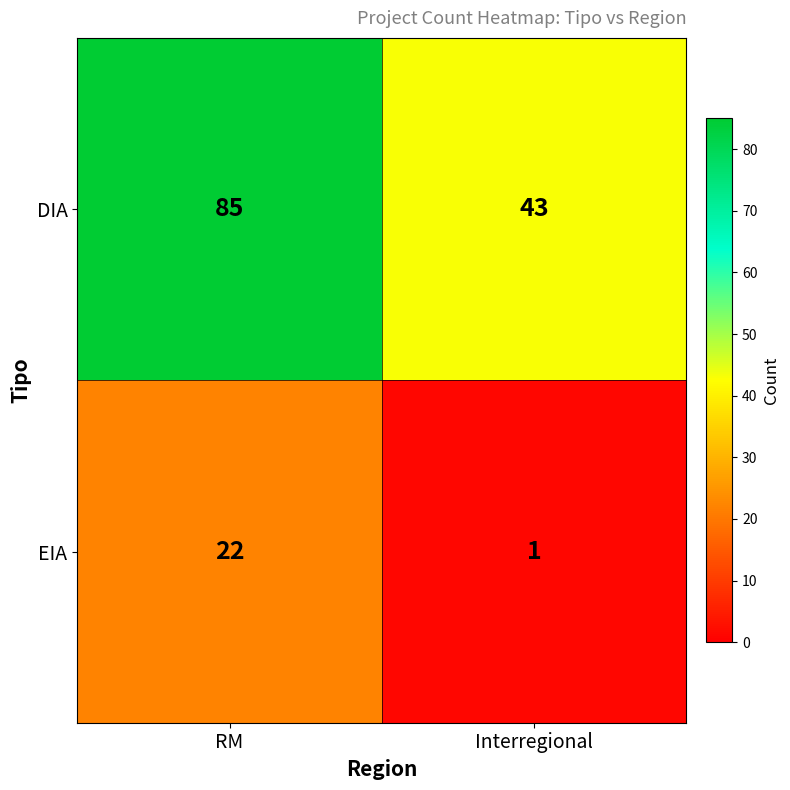

Rank the series by their maximum value, from highest to lowest.

DIA, EIA